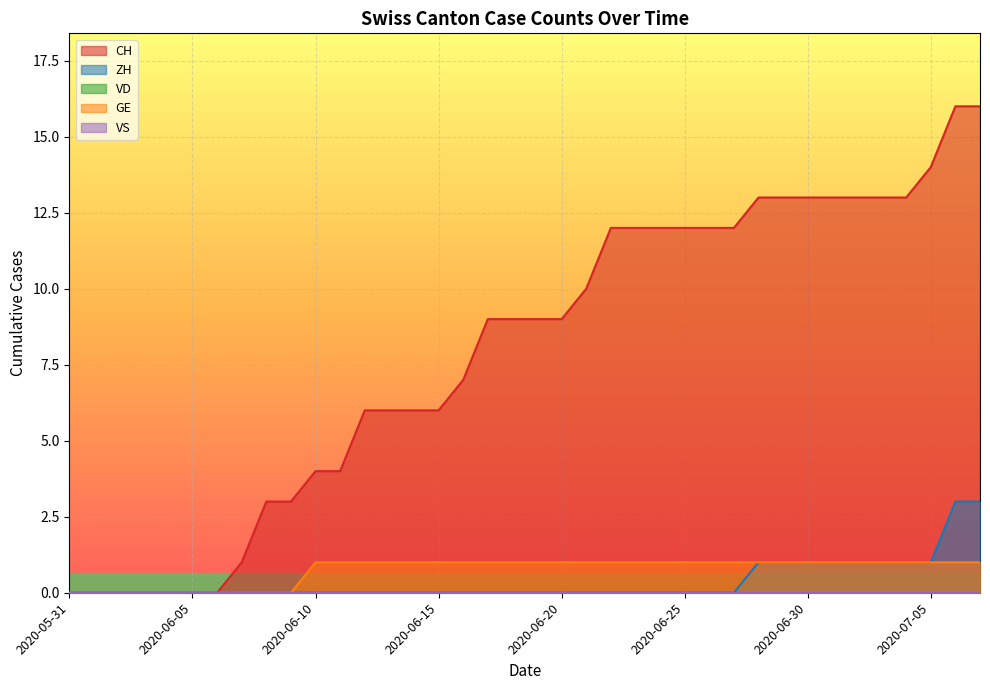

What is the highest value of the CH series?

16